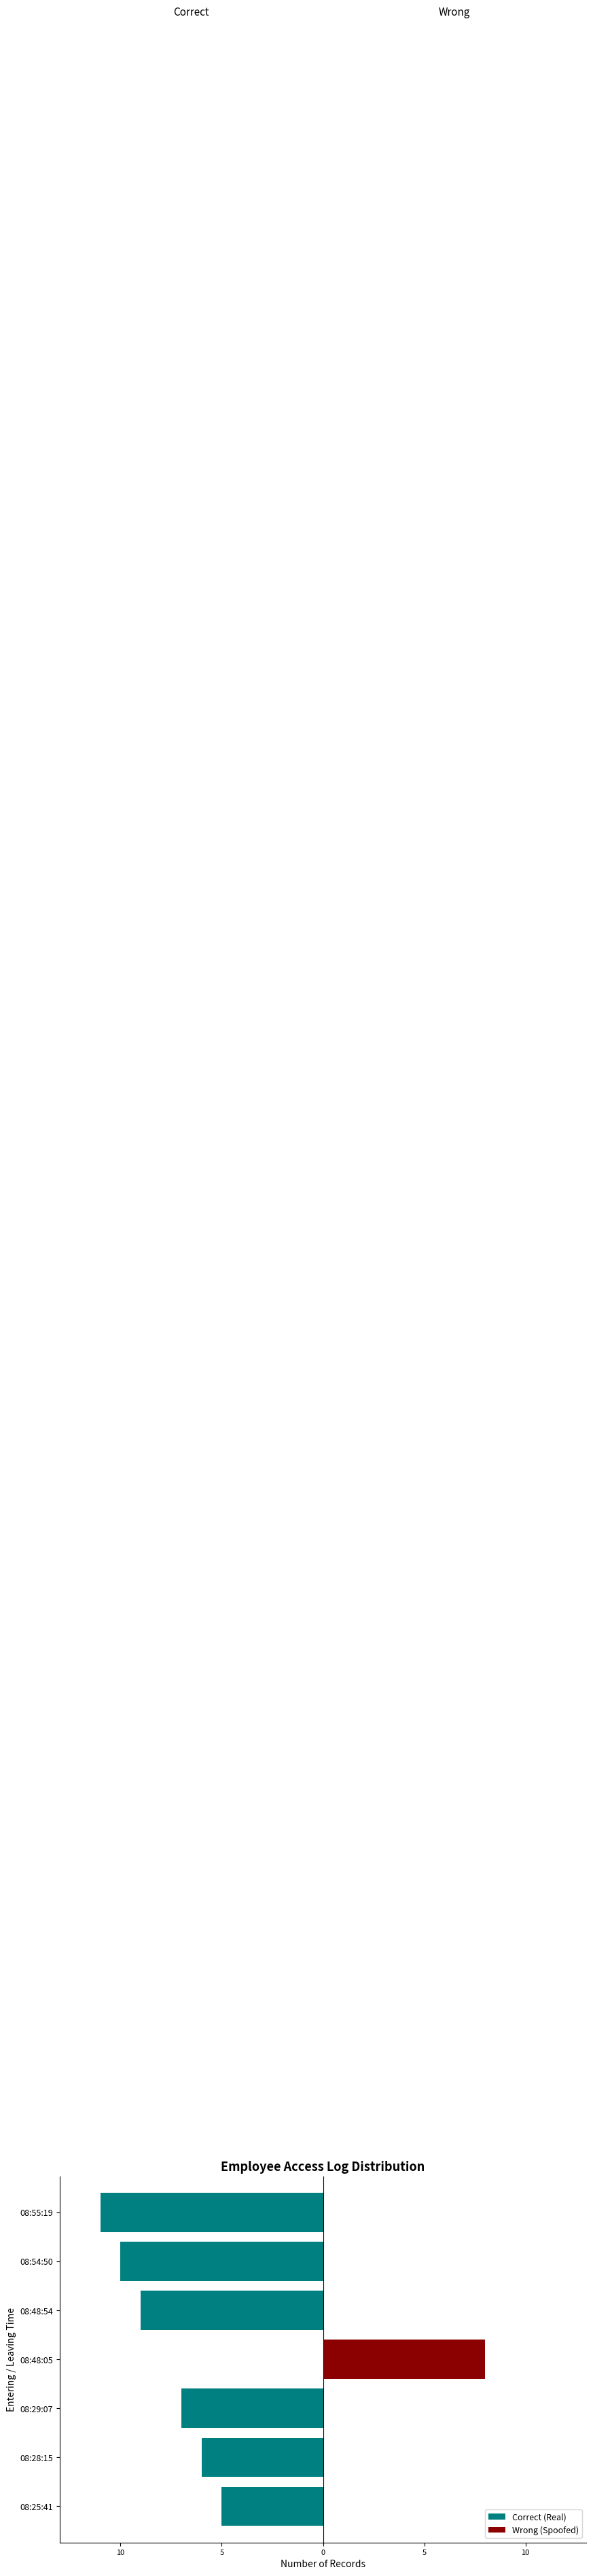

Is it true that Wrong (Spoofed) equals 0 at 5?

True